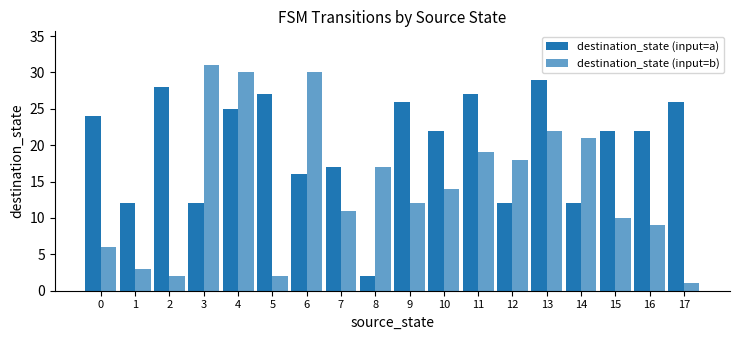

What is the value of the destination_state (input=b) bar at the 3rd from the left?

2